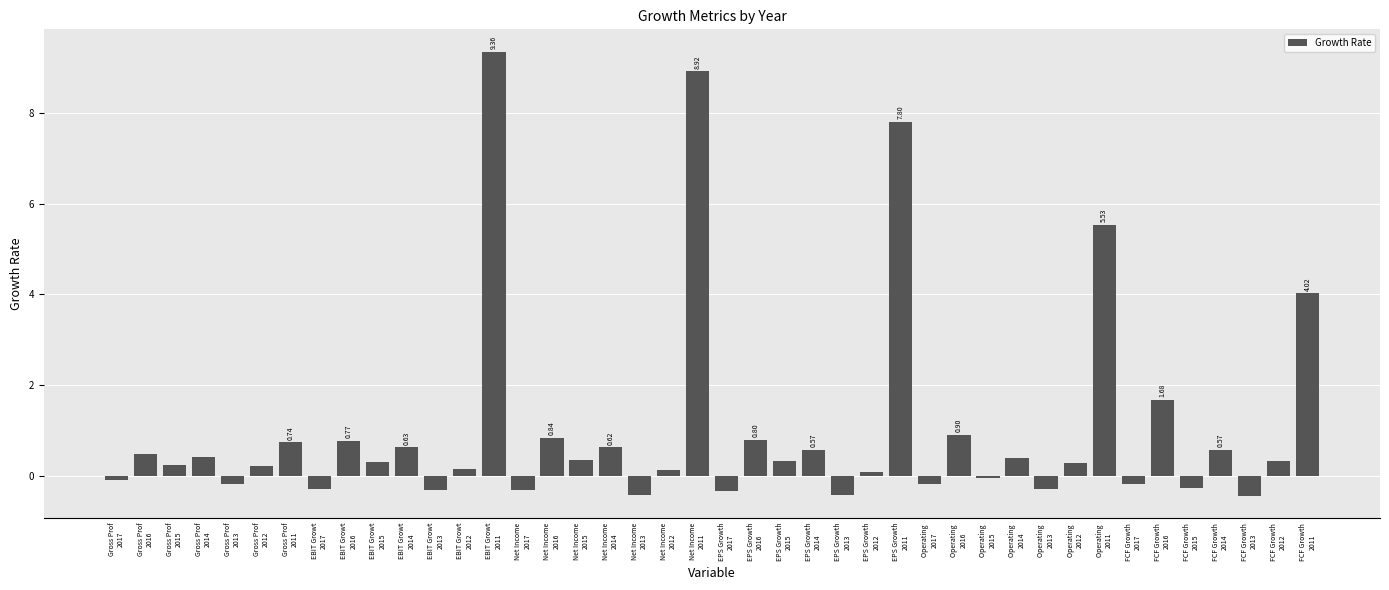

What is the average value?

1.0